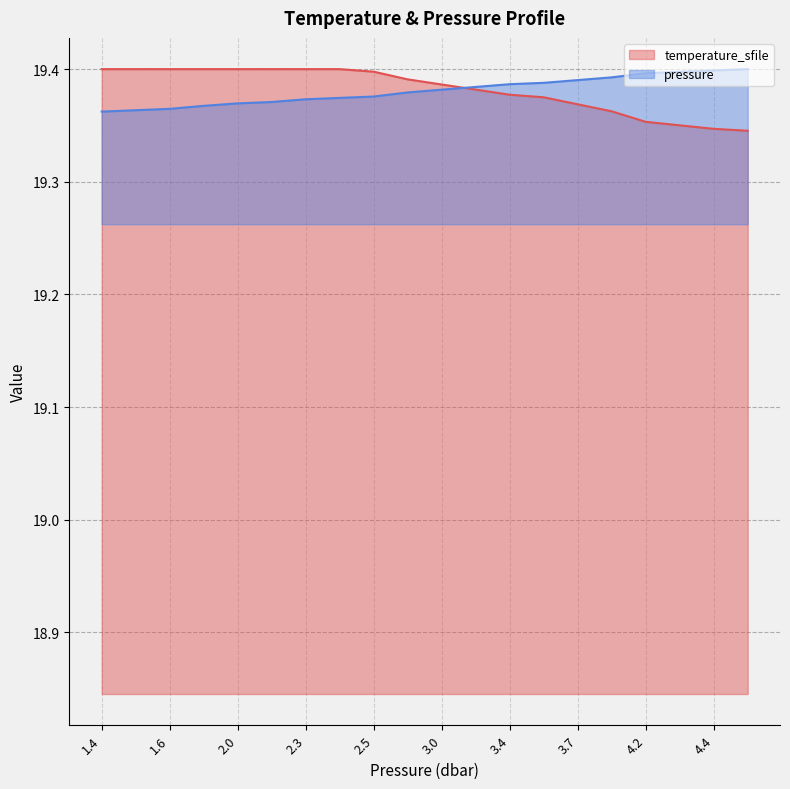

What is the value of the temperature_sfile point at the 8th from the left?

19.4